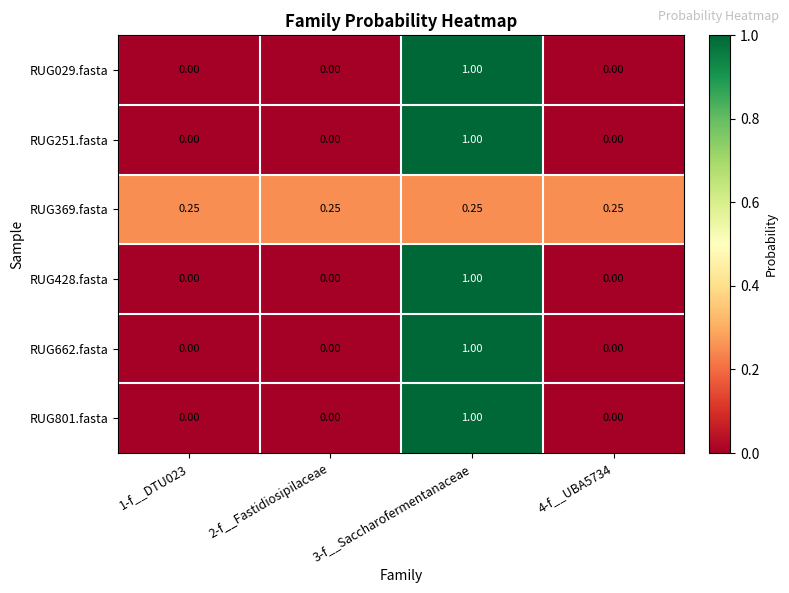

Count the number of categories in the chart.

4